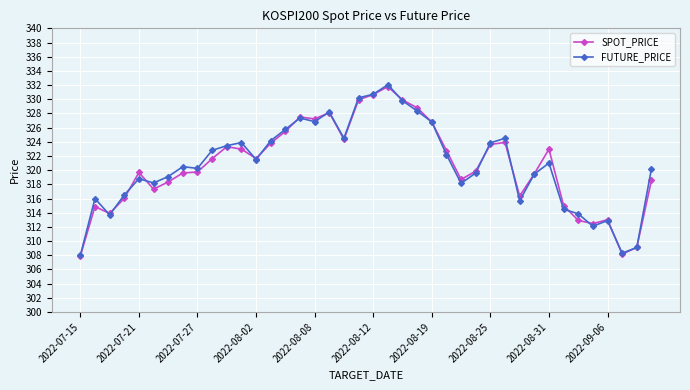

What is the maximum value shown in the chart?

332.1